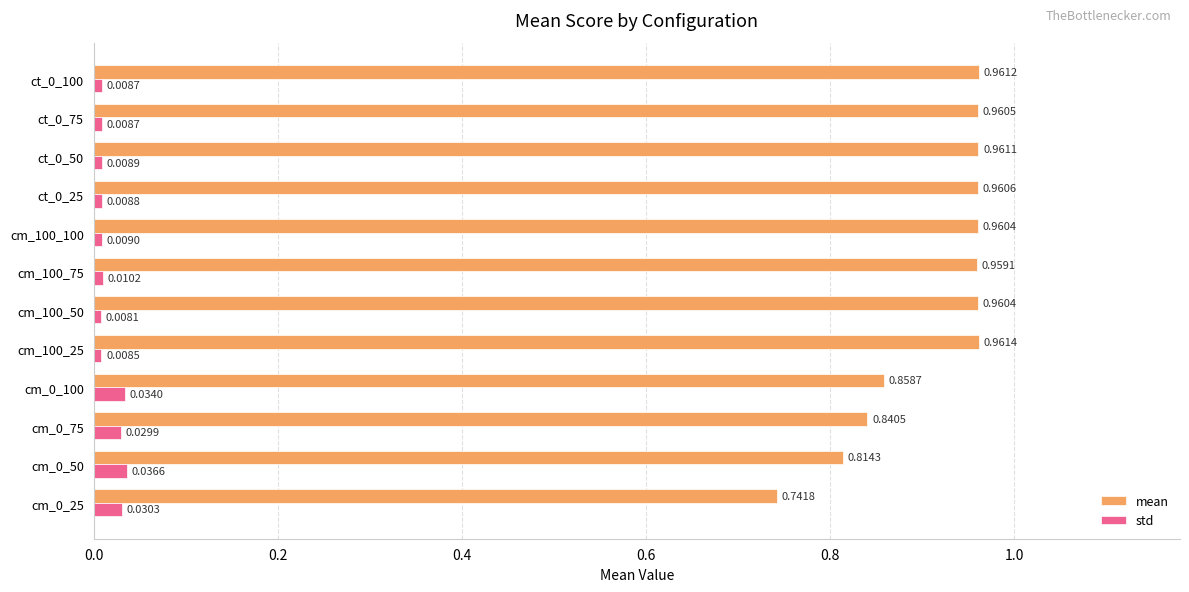

How many data points does each series have?

12